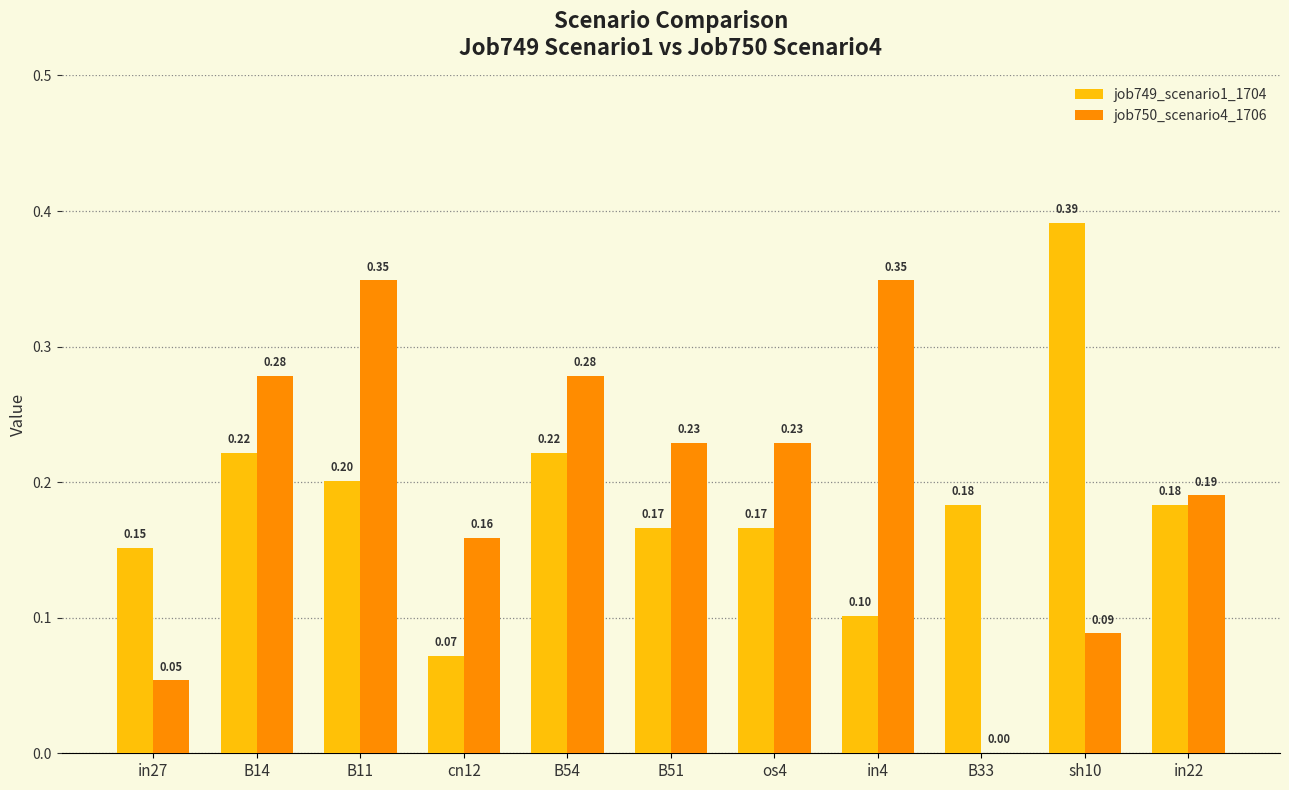

The value of job750_scenario4_1706 at B51 is 0.2. True or false?

True